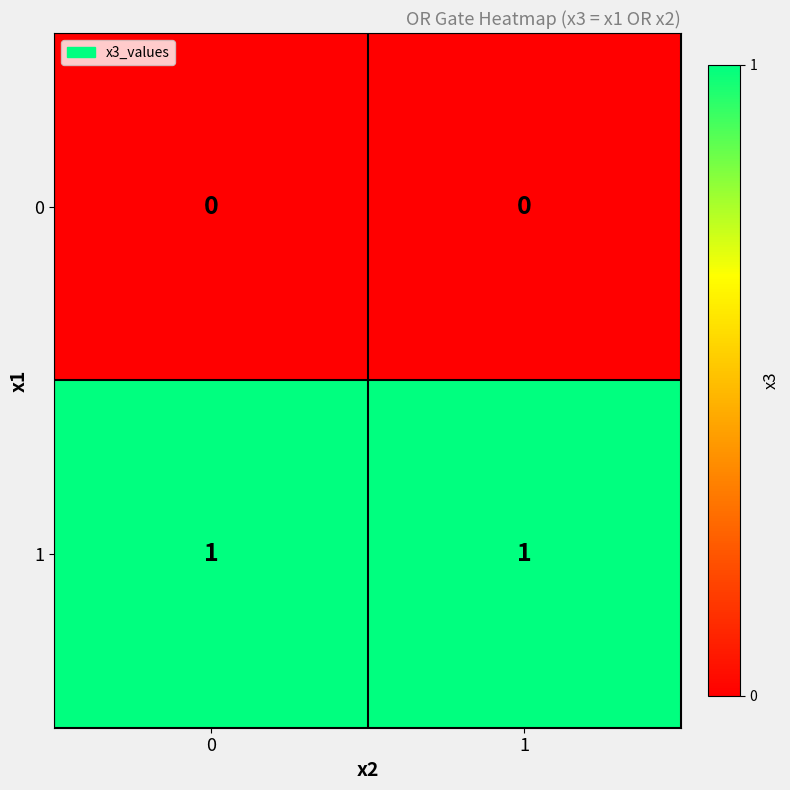

At how many categories does at least one series exceed 0?

2